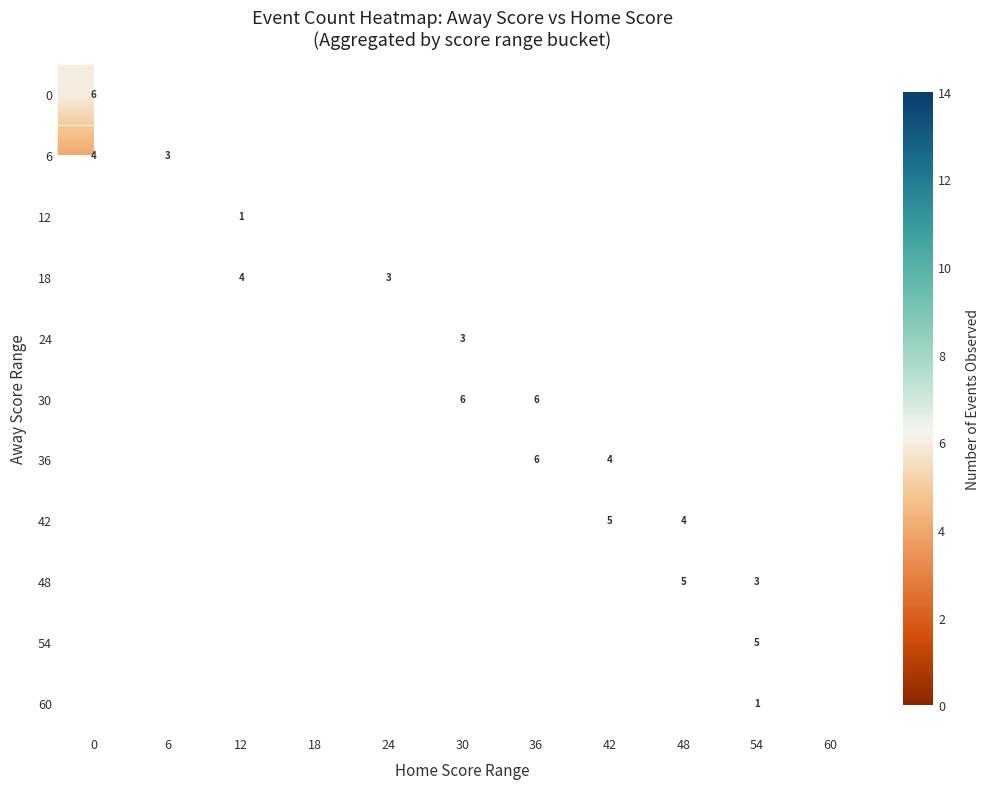

Which label corresponds to the smallest value in the chart?

12